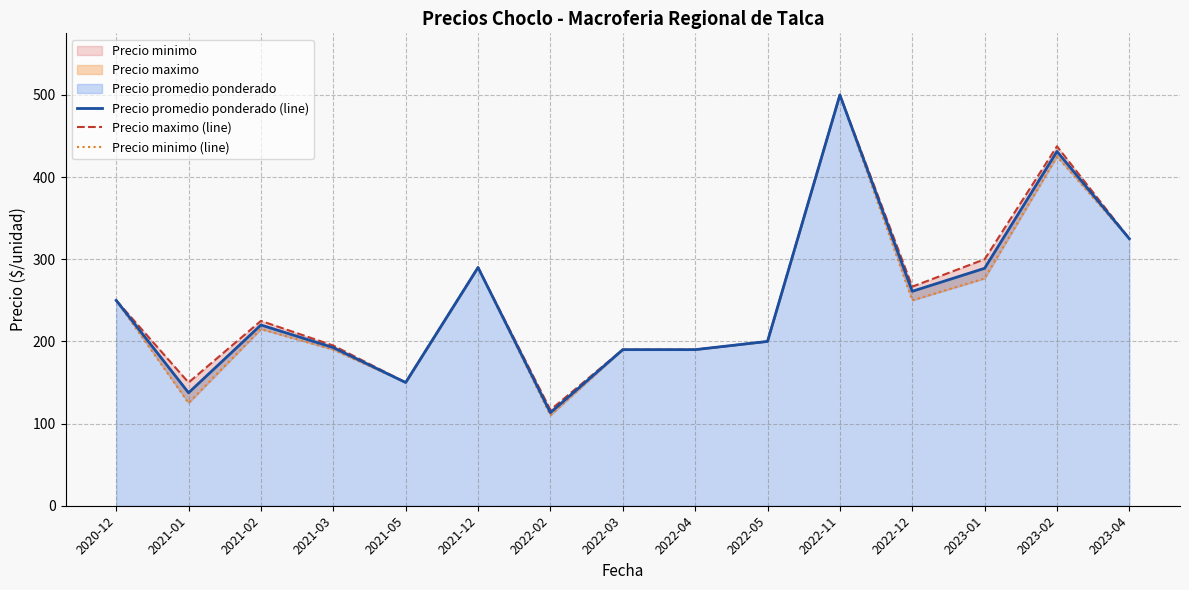

Which series has the largest range (max minus min)?

Precio minimo (line)